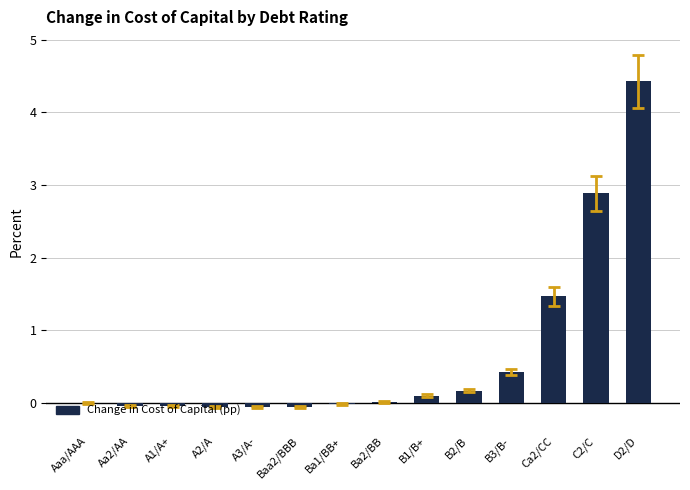

Where is the data nearest to the value 2?

Ca2/CC